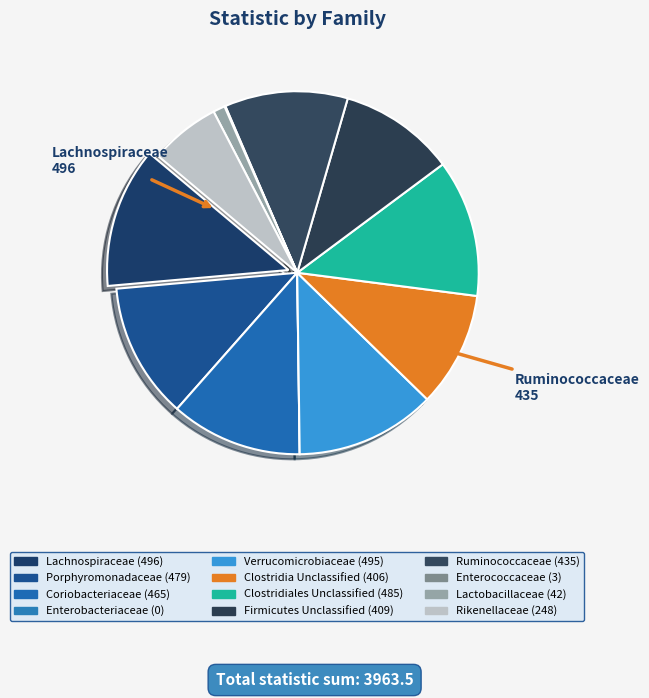

Approximately how many times larger is the value at Verrucomicrobiaceae compared to Clostridia Unclassified?

1.2